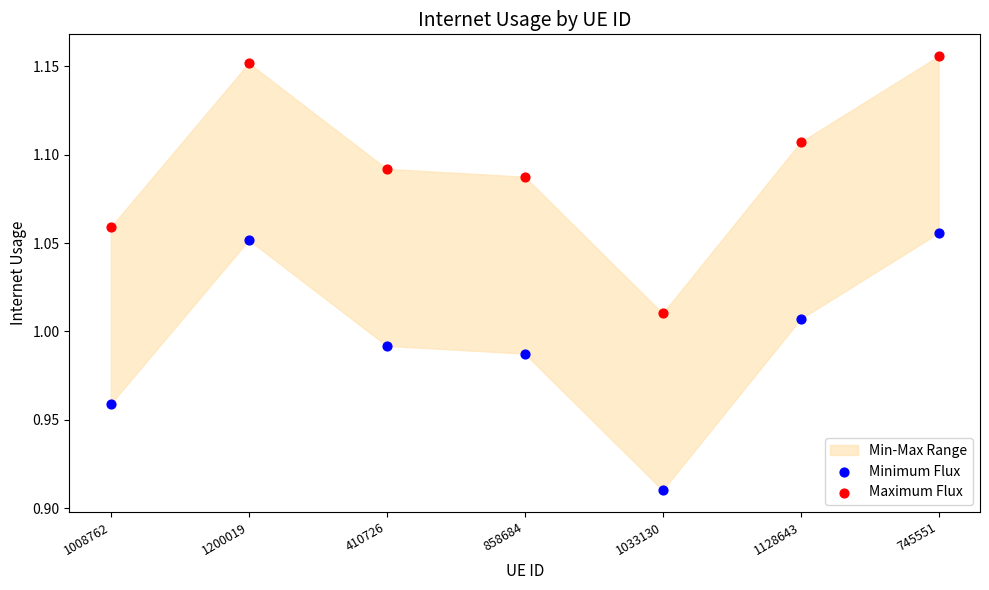

Which series reaches the maximum Y coordinate?

Maximum Flux